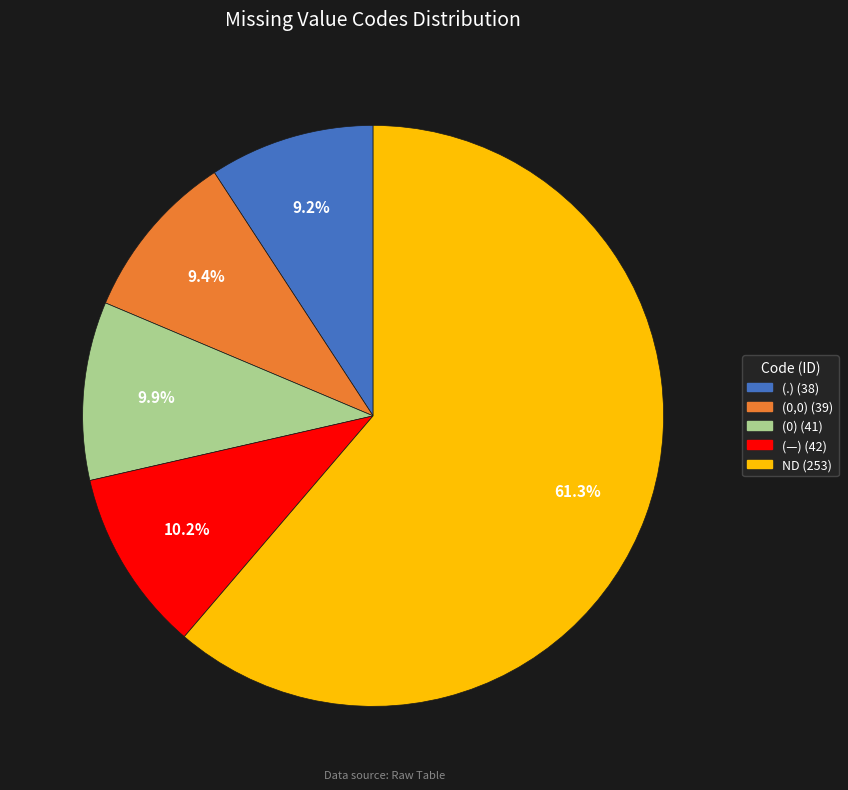

To the nearest percent, what portion does (—) represent?

10%